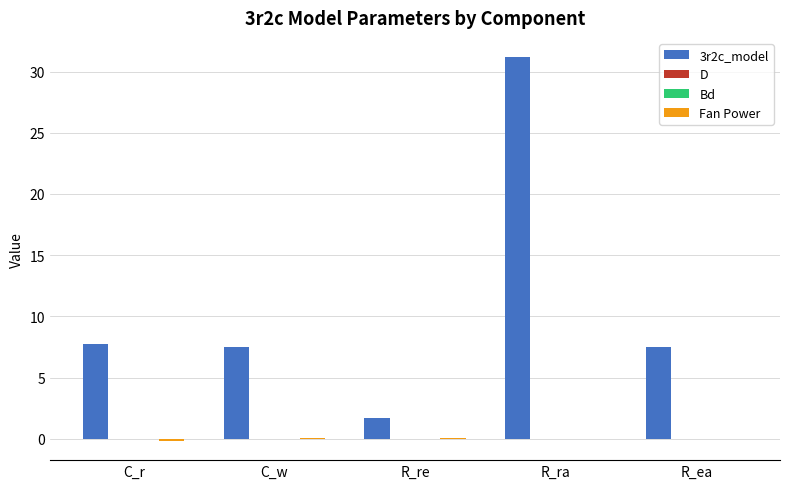

The value of 3r2c_model at R_ra is 31.2. True or false?

True